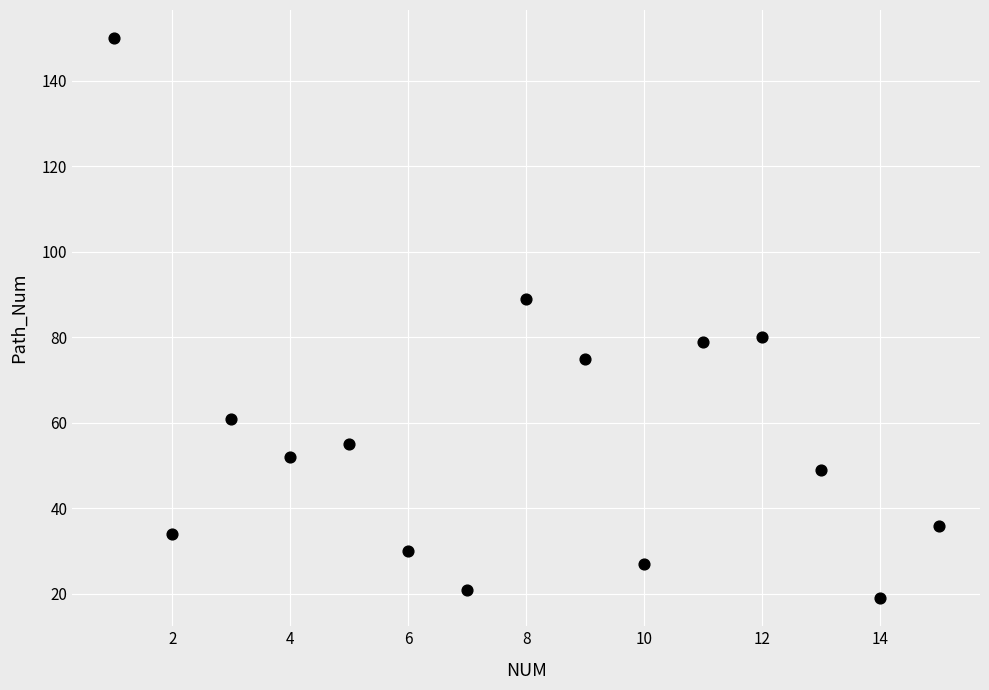

What is the range of Y values (max minus min)?

131